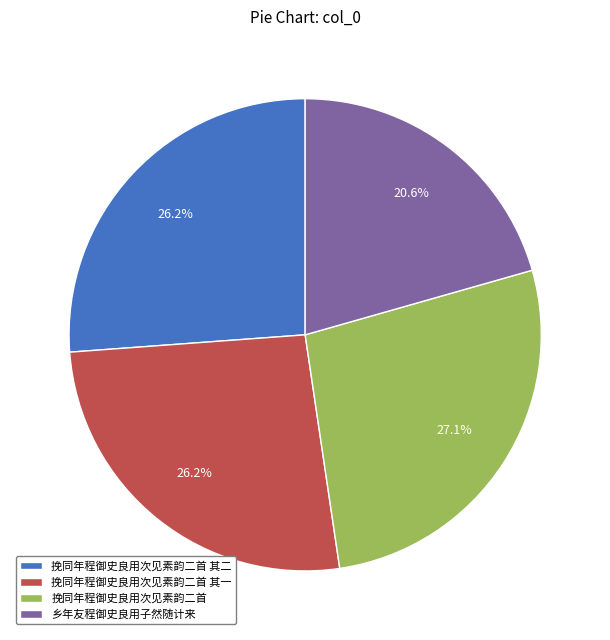

Which category has the smallest portion of the pie?

乡年友程御史良用子然随计来